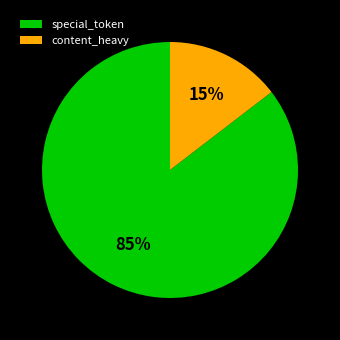

To the nearest percent, what is the combined percentage of content_heavy and special_token?

100%